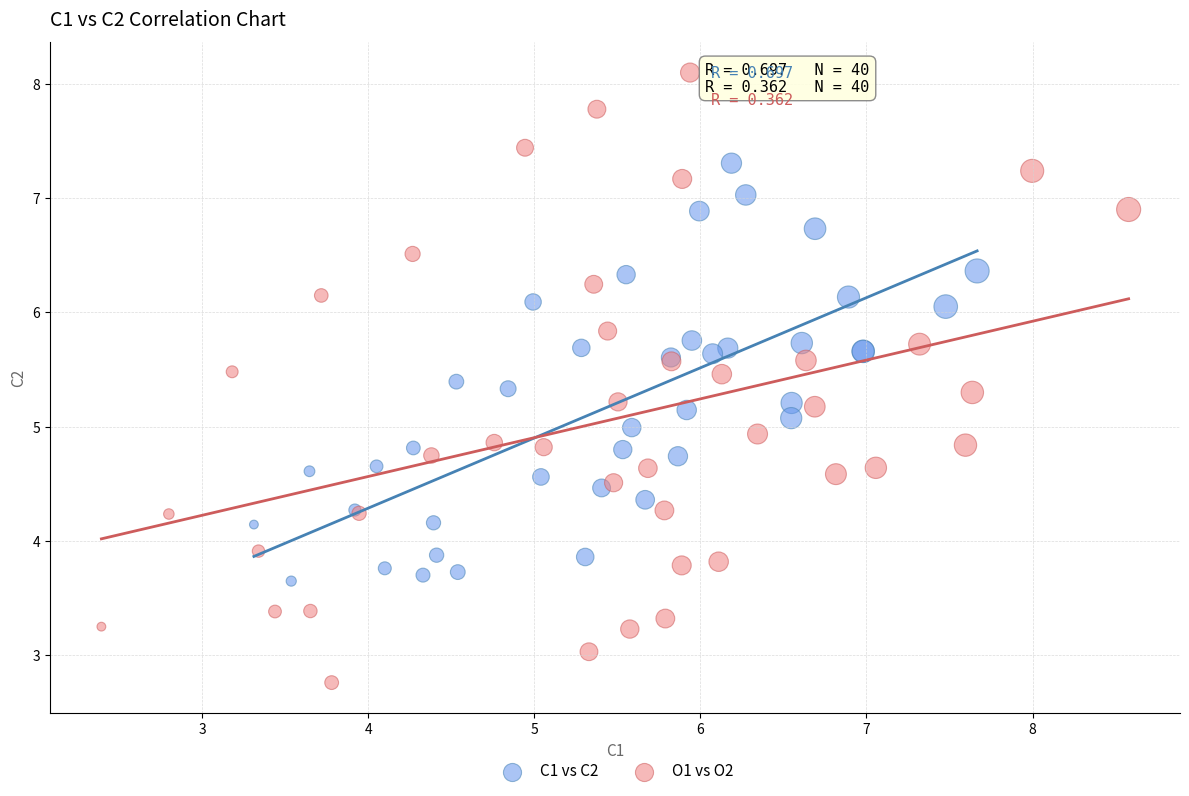

Which series reaches the maximum Y coordinate?

O1 vs O2